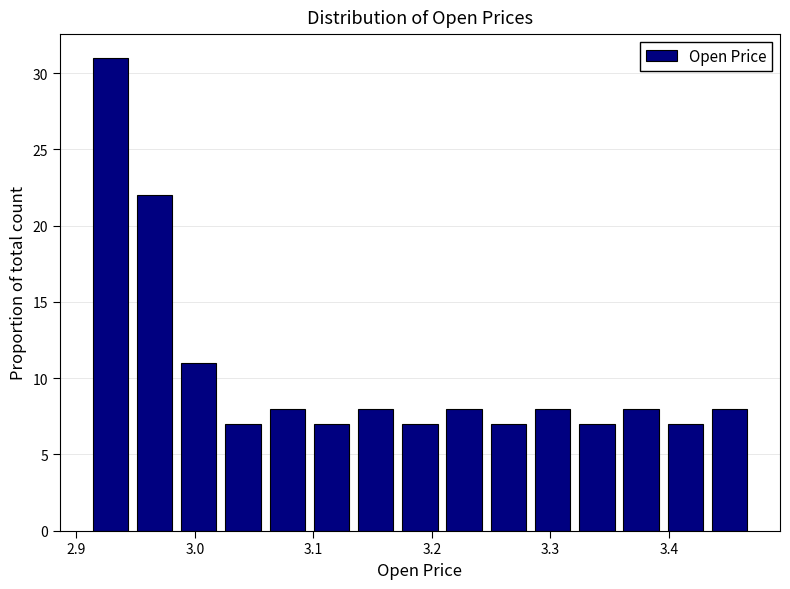

Around what value on the x-axis is the tallest bar? Give the approximate position of its centre, as read against the axis.

2.93